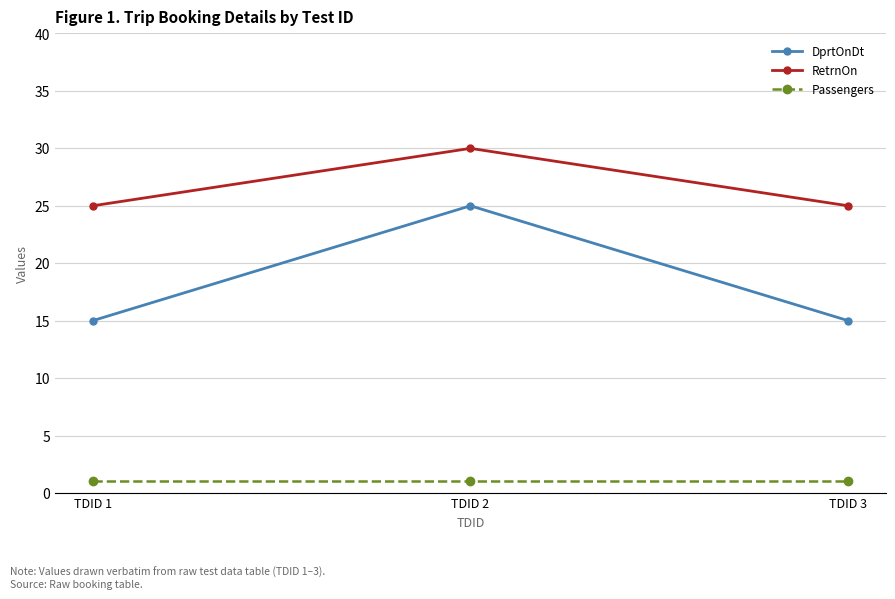

Between TDID 1 and TDID 2, which series saw the biggest shift?

DprtOnDt